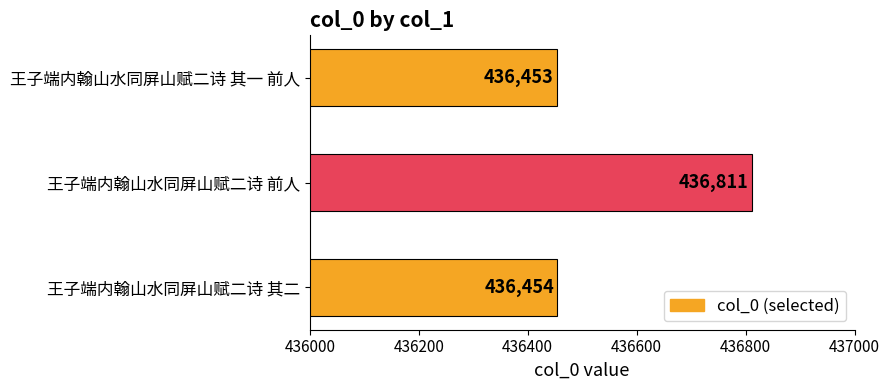

The value at 王子端内翰山水同屏山赋二诗 前人 is 702618. True or false?

False